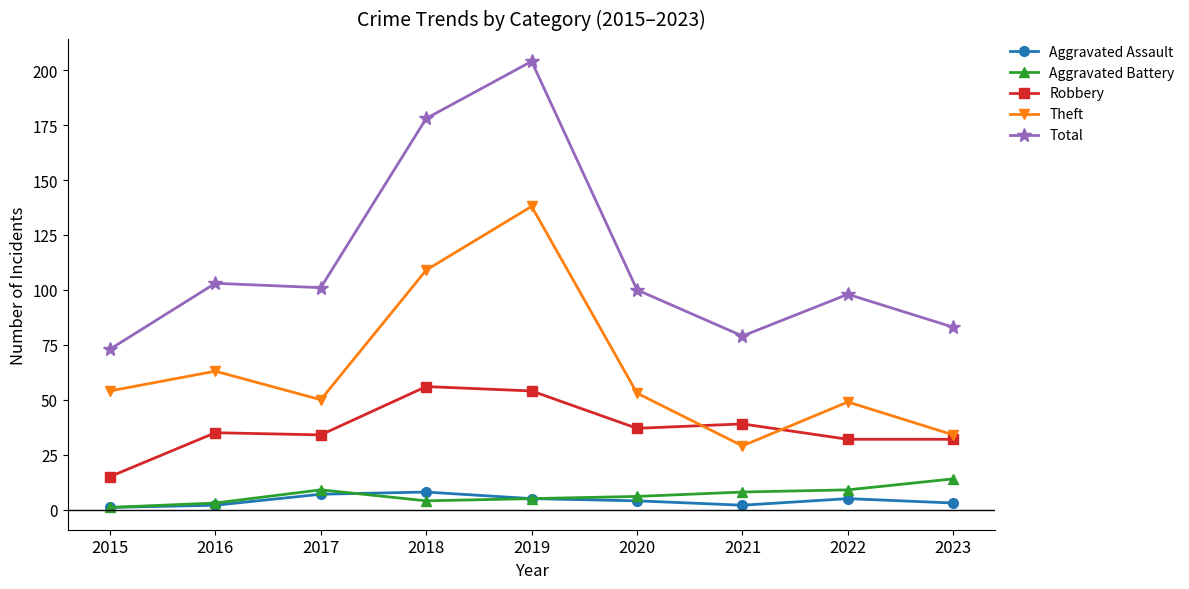

Reading left to right, extract all data points from this chart.

Aggravated Assault: 2015=1	2016=2	2017=7	2018=8	2019=5	2020=4	2021=2	2022=5	2023=3
Aggravated Battery: 2015=1	2016=3	2017=9	2018=4	2019=5	2020=6	2021=8	2022=9	2023=14
Robbery: 2015=15	2016=35	2017=34	2018=56	2019=54	2020=37	2021=39	2022=32	2023=32
Theft: 2015=54	2016=63	2017=50	2018=109	2019=138	2020=53	2021=29	2022=49	2023=34
Total: 2015=73	2016=103	2017=101	2018=178	2019=204	2020=100	2021=79	2022=98	2023=83